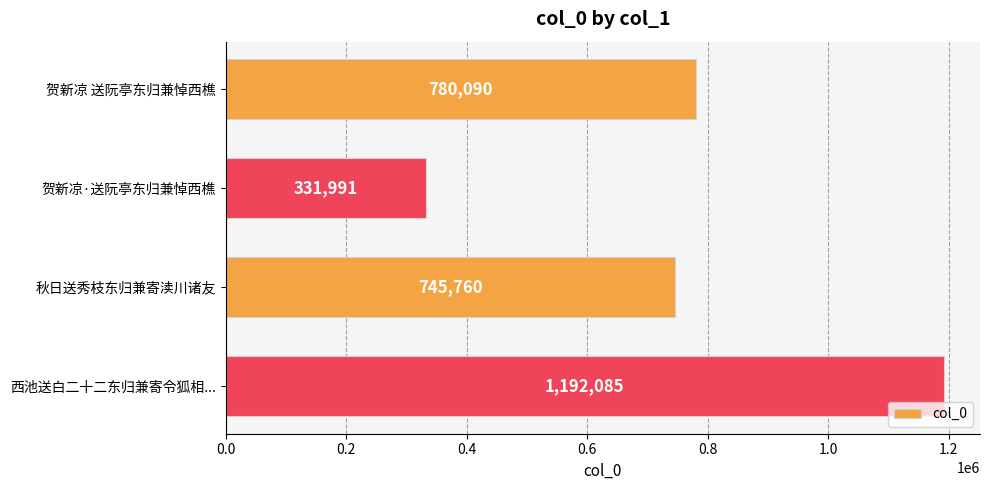

The chart shows a value of 331991 at 贺新凉·送阮亭东归兼悼西樵. True or false?

True